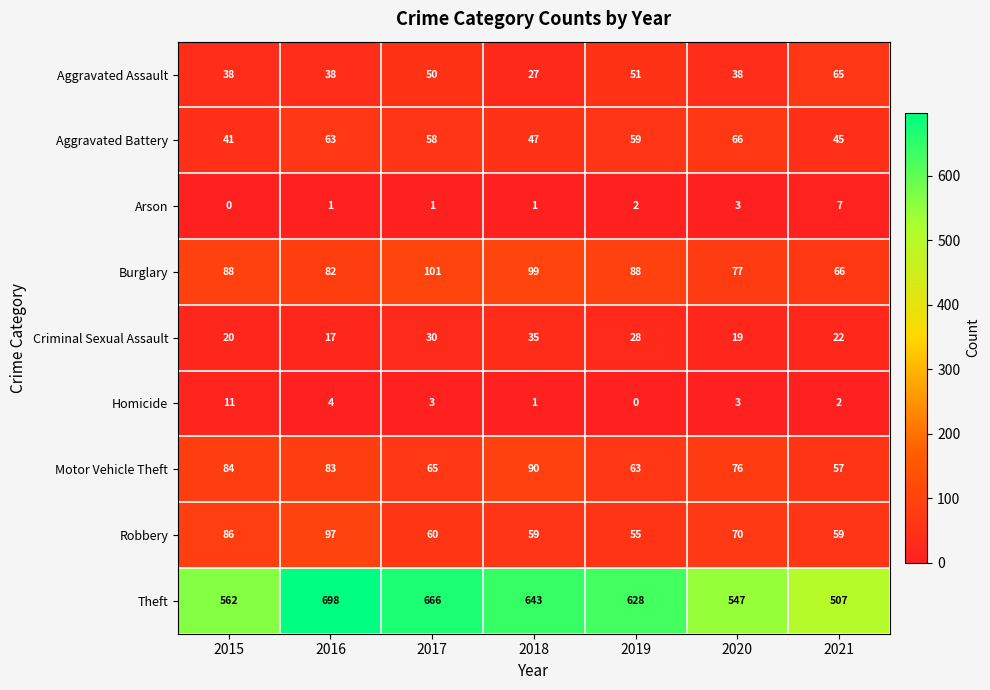

At how many categories does at least one series exceed 294?

7